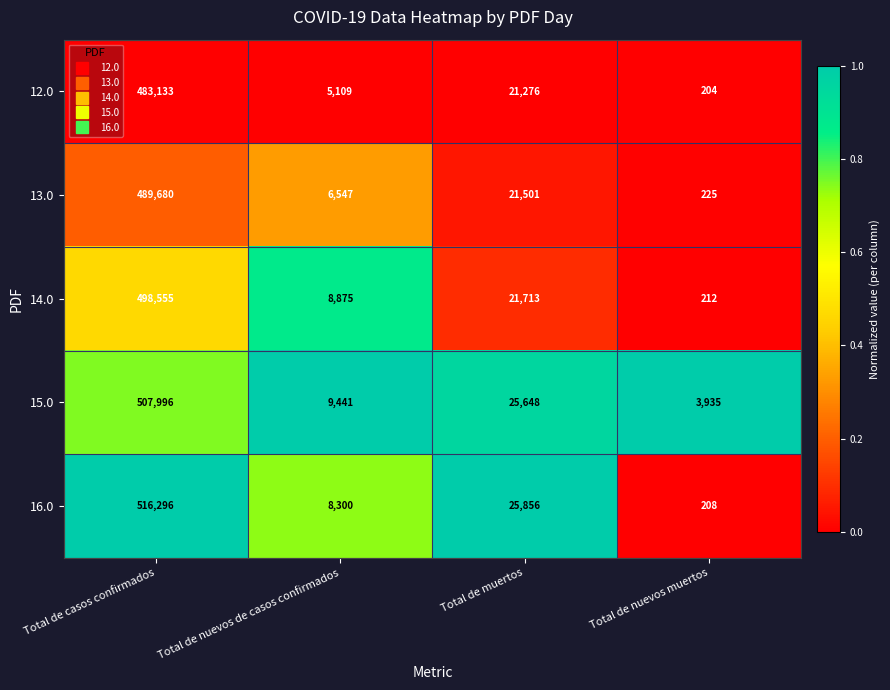

What is the total value across all series at Total de muertos?

115994